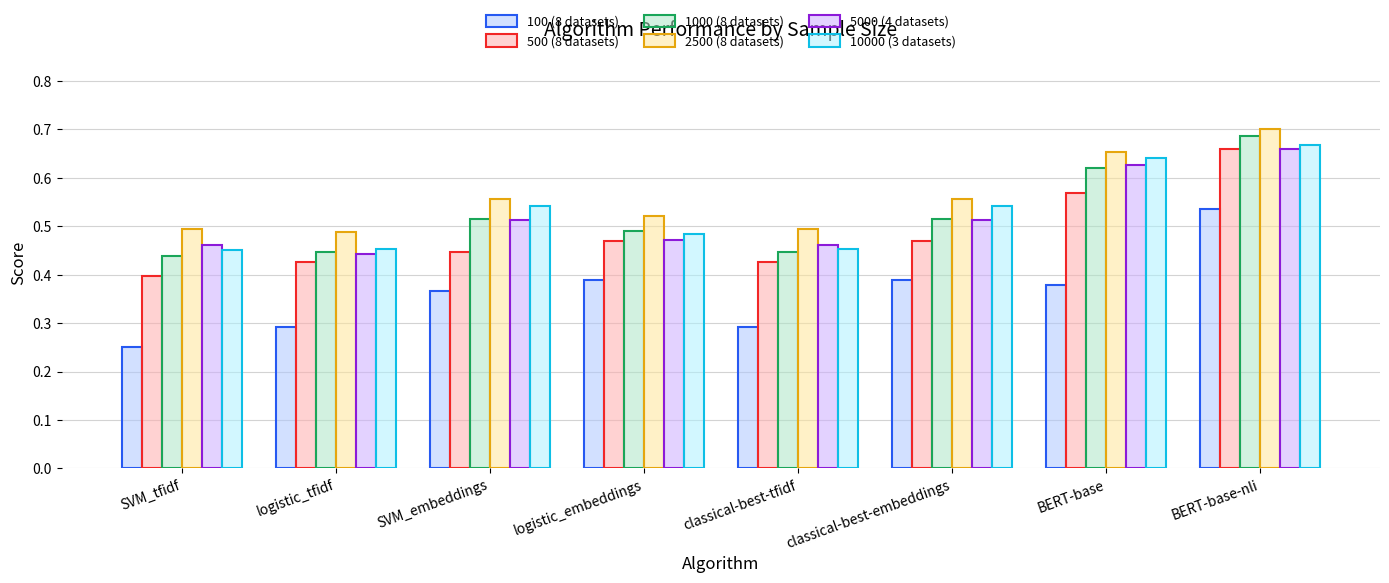

At which label is 100 (8 datasets) closest to 0?

SVM_tfidf